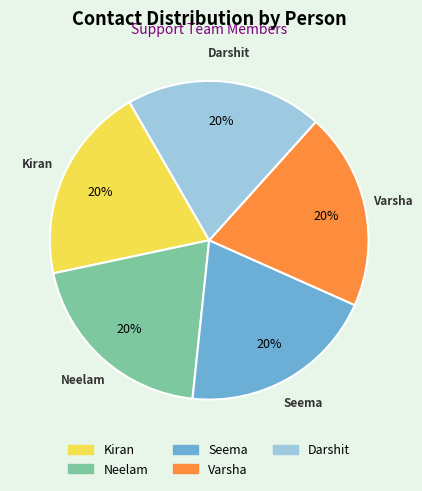

True or false: Varsha accounts for 20% of the total.

True